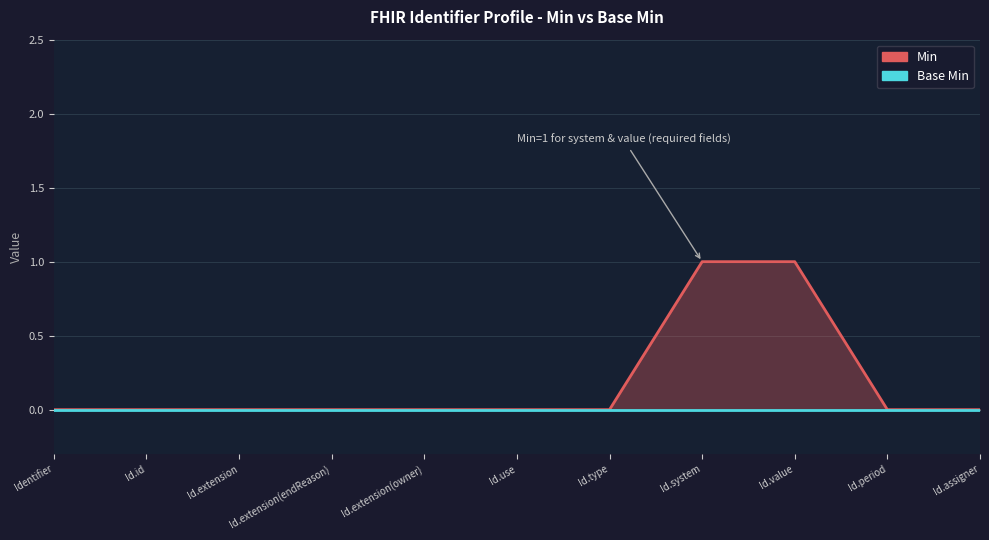

How many positive values are there?

2